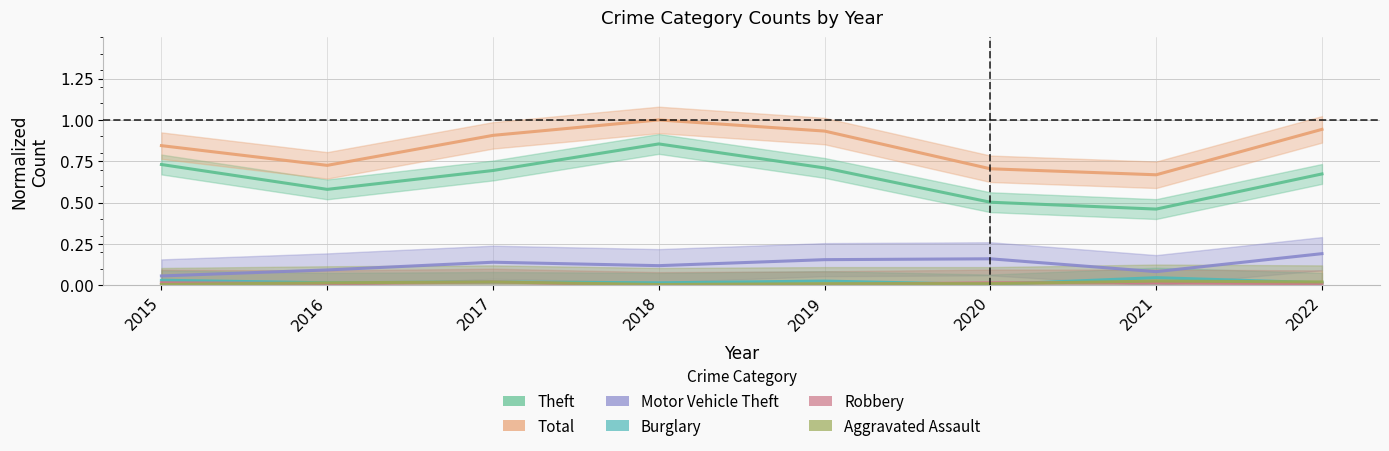

What is the value of the Total point at the 5th from the left?

0.9